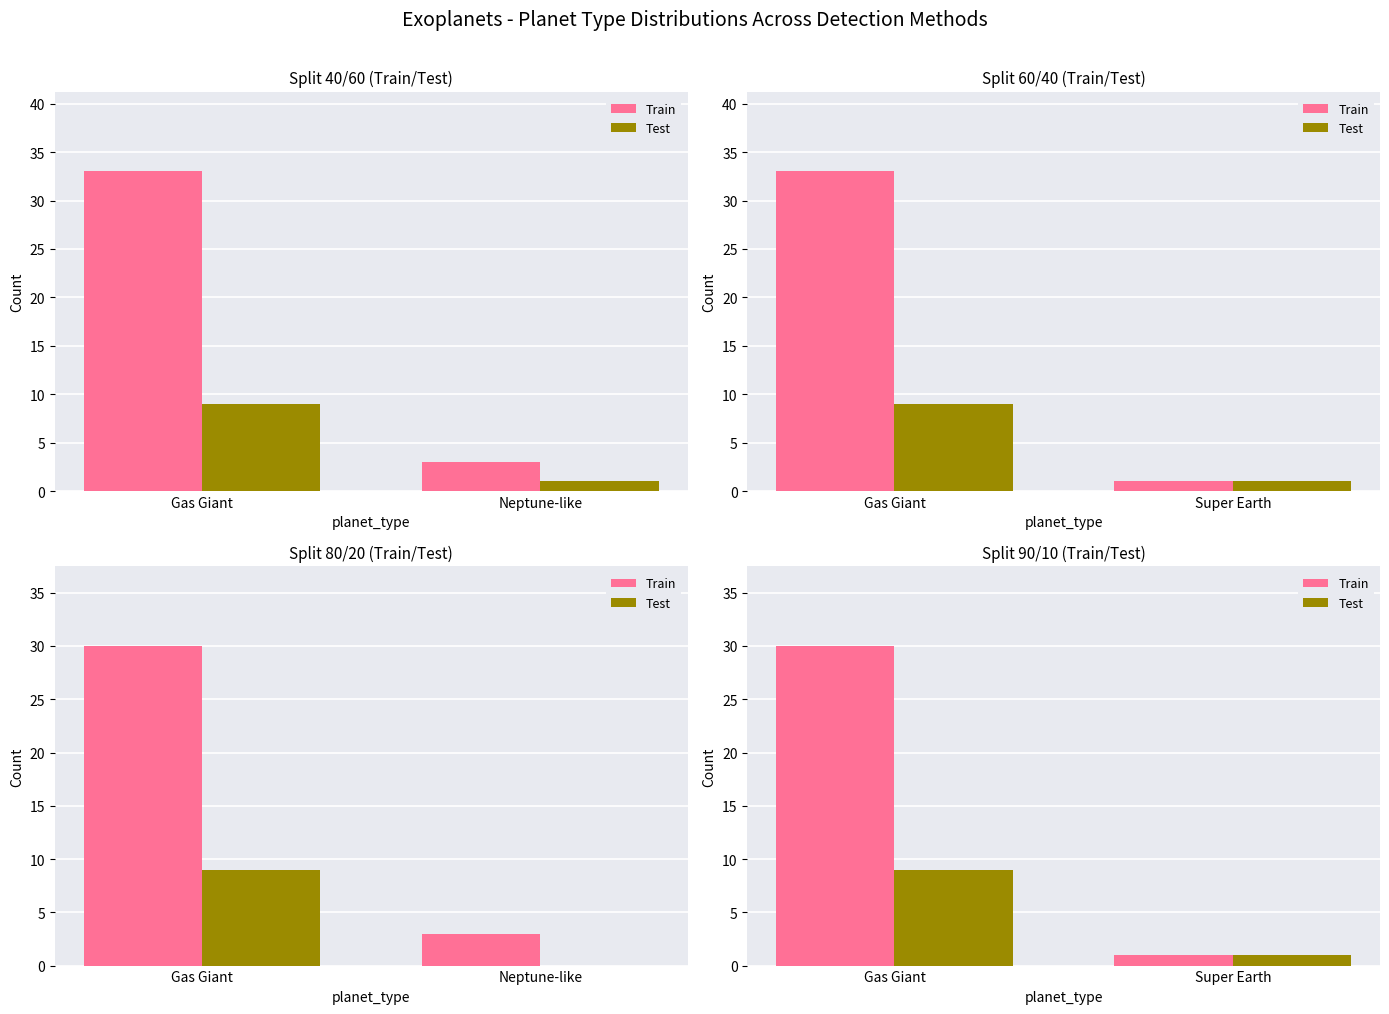

How many groups of bars are there?

2